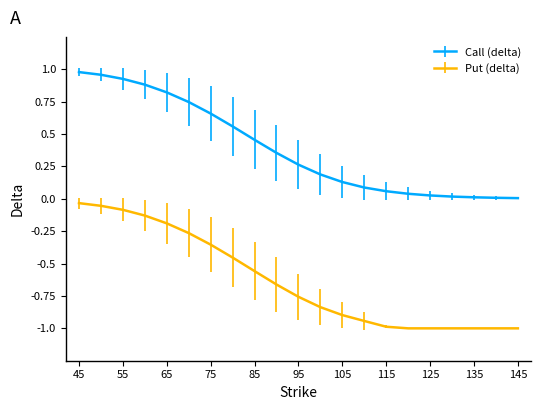

List the series in order of their overall mean, highest first.

Call (delta), Put (delta)